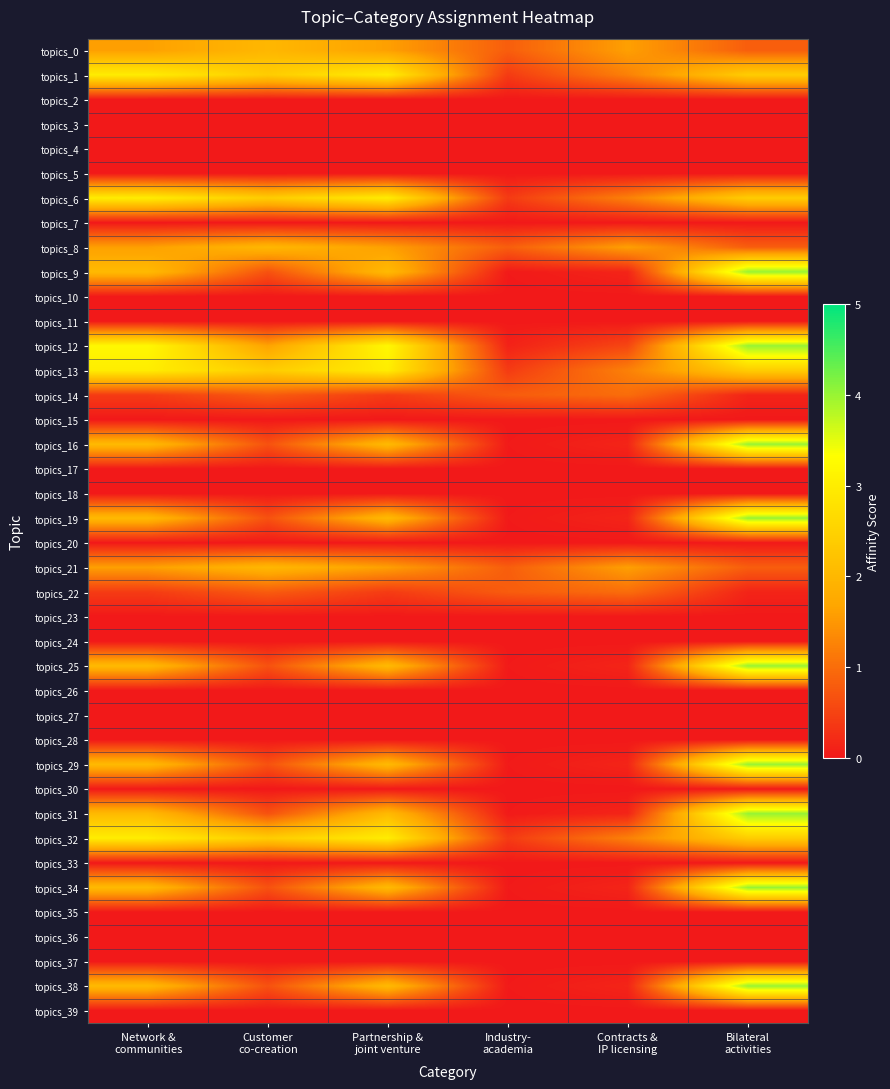

At which category is the sum across all series the highest?

Bilateral
activities